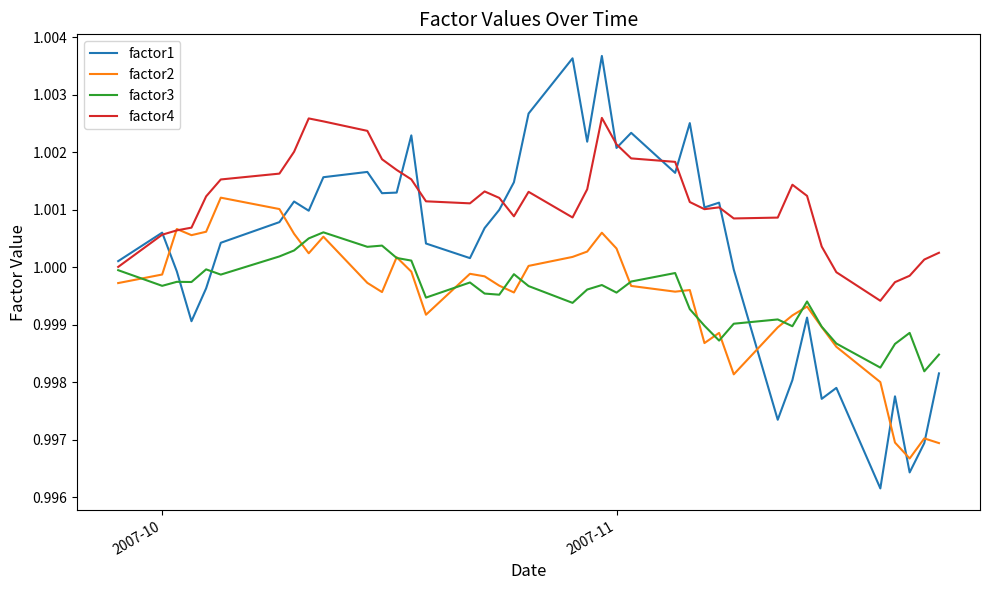

Which series has the largest total across all categories?

factor4